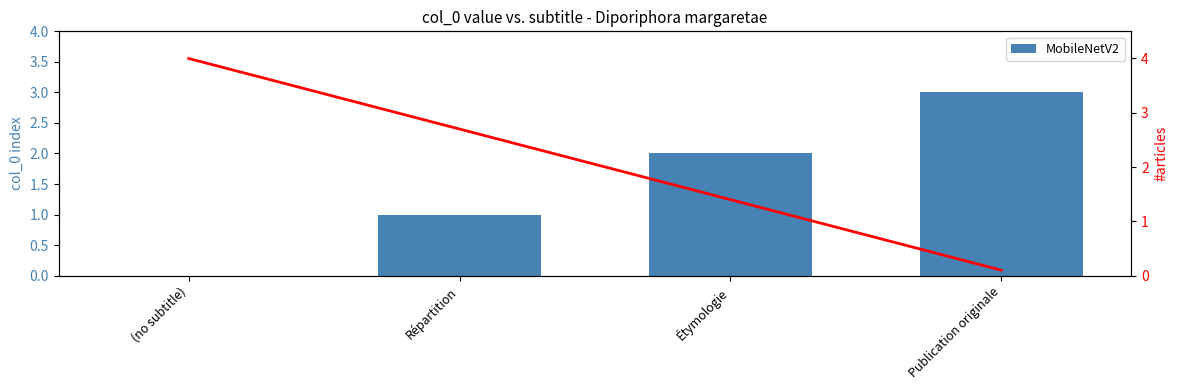

How many bars are there in total?

4